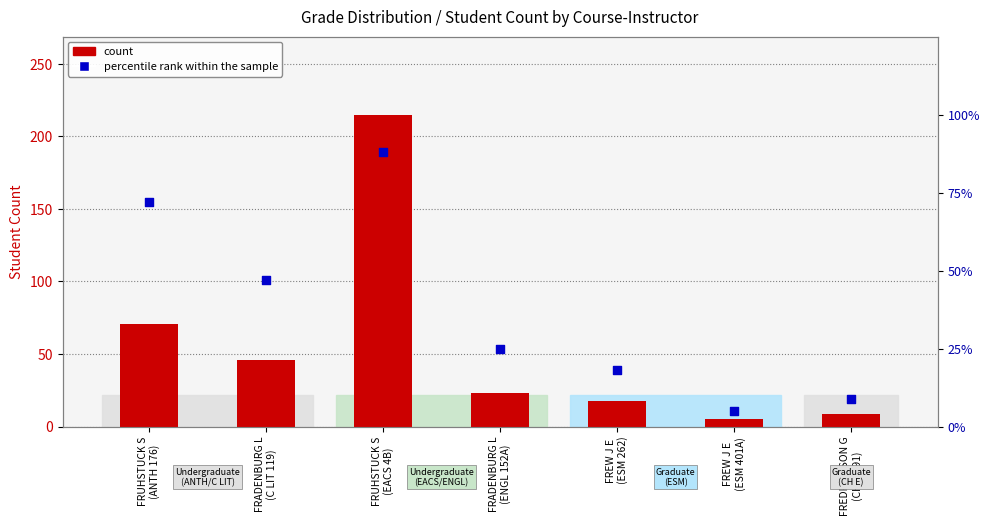

Which series has the largest total across all categories?

count